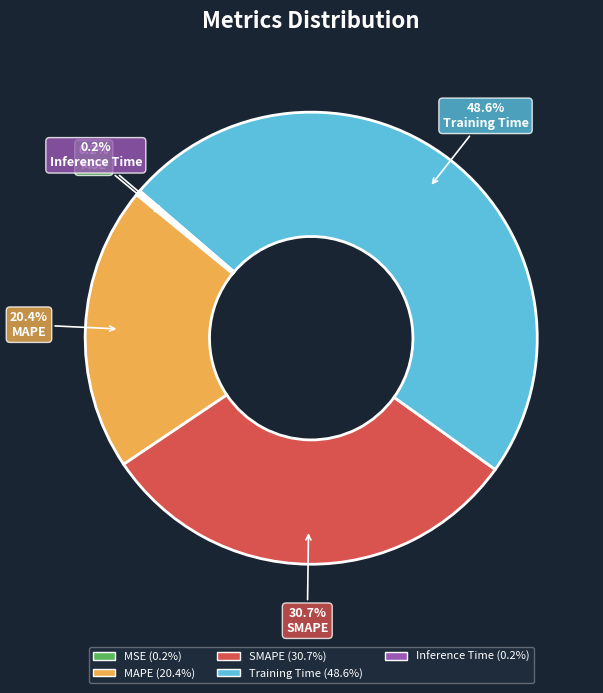

Combined, do SMAPE and MAPE account for over 50%?

Yes